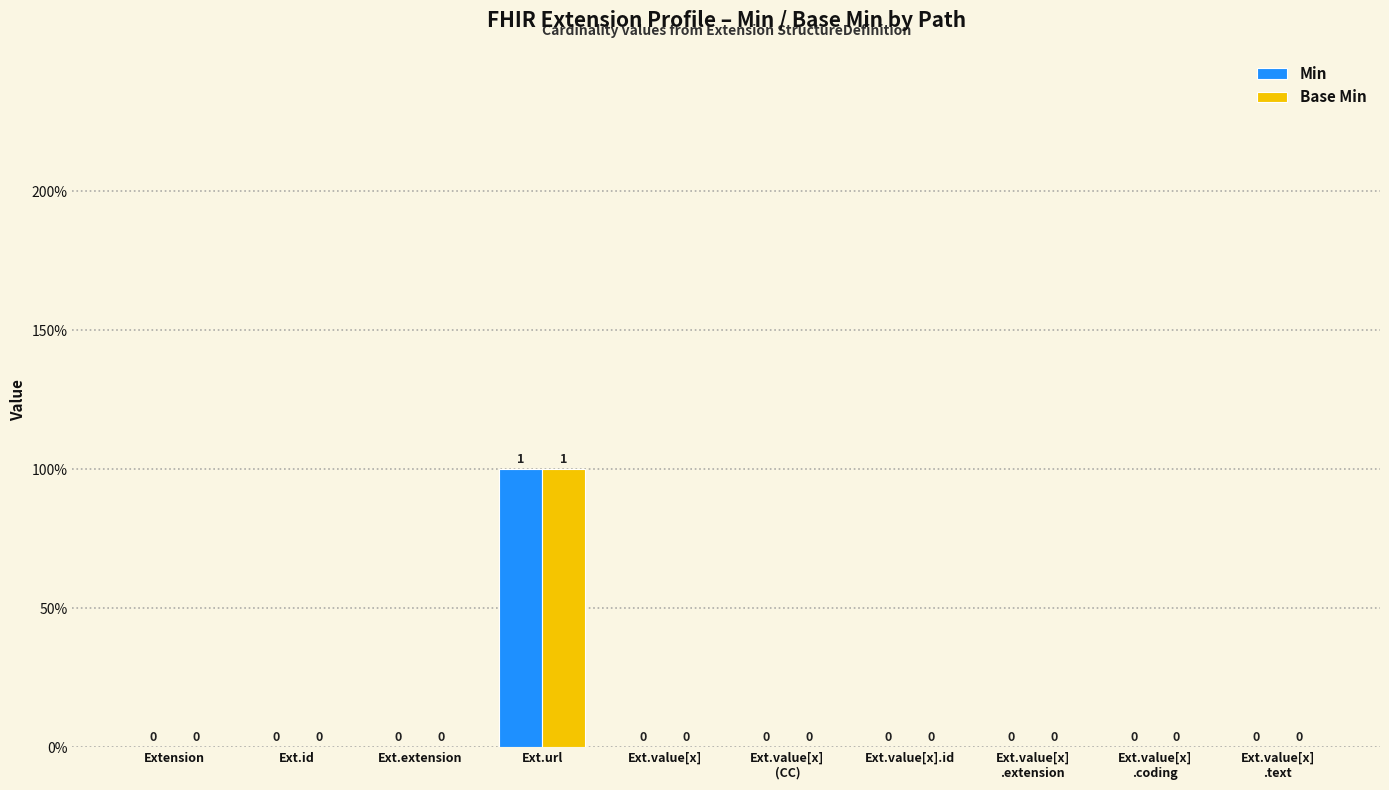

The value of Base Min at Extension is 0. True or false?

True